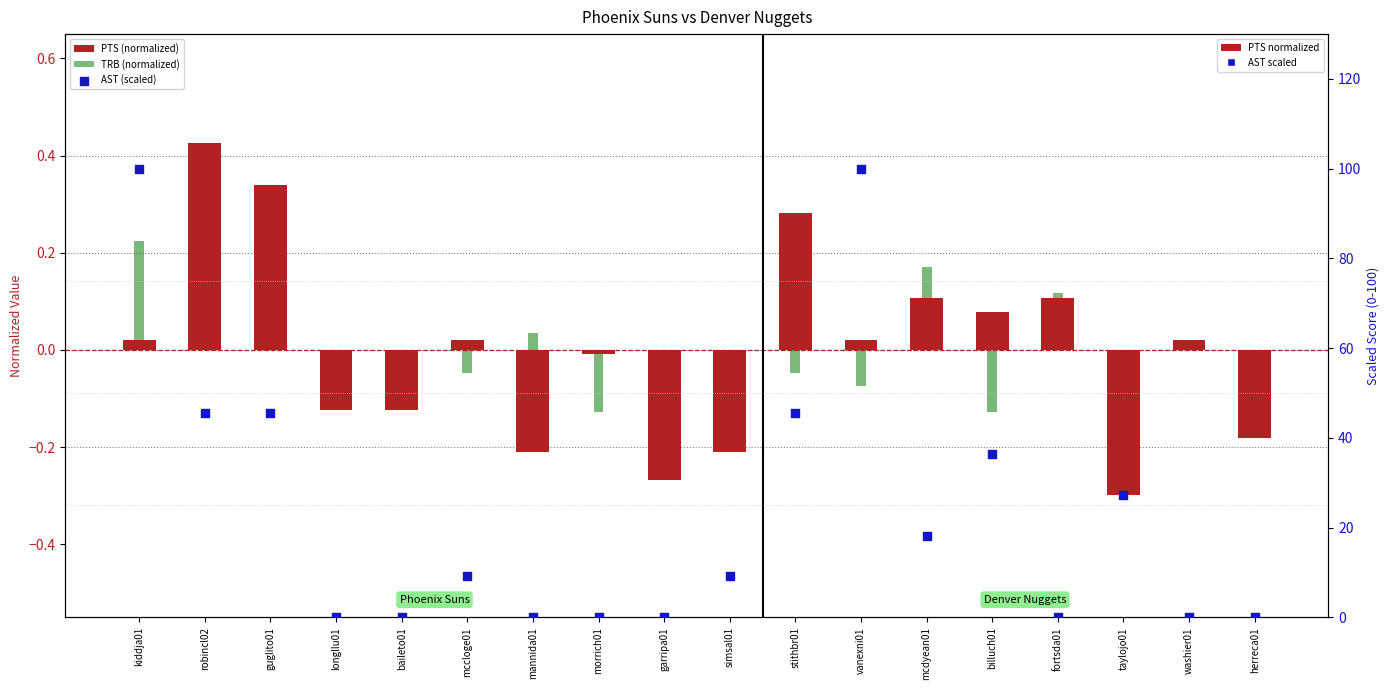

At how many categories does at least one series exceed 79?

2